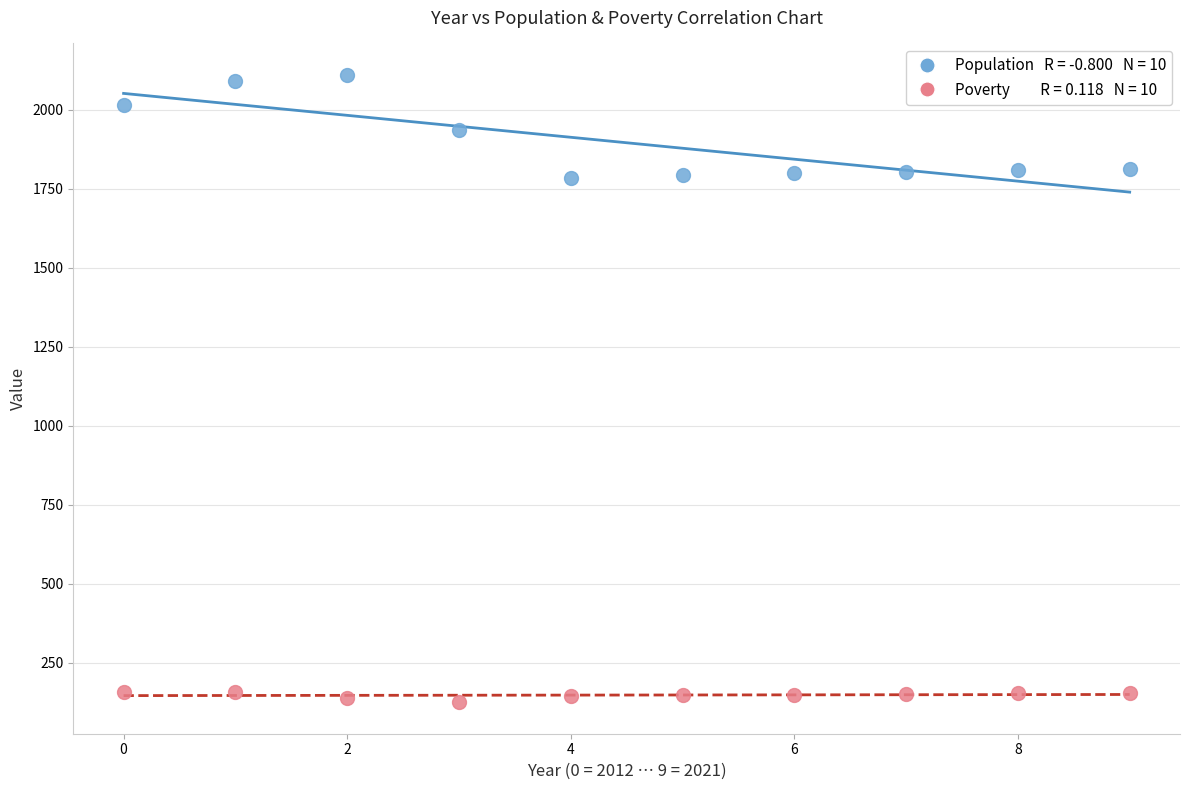

Across all data points, what is the range of Y values (max minus min)?

1985